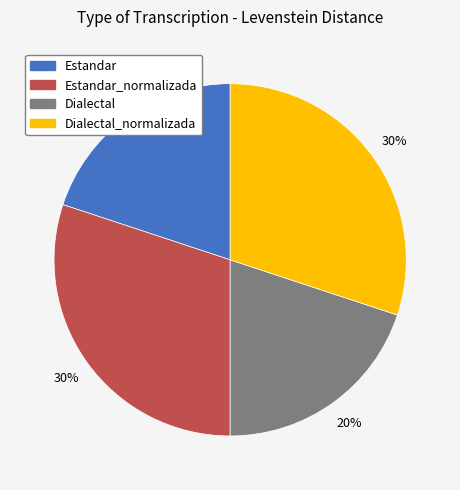

To the nearest percent, what is the difference between the largest and smallest slice percentages?

10%